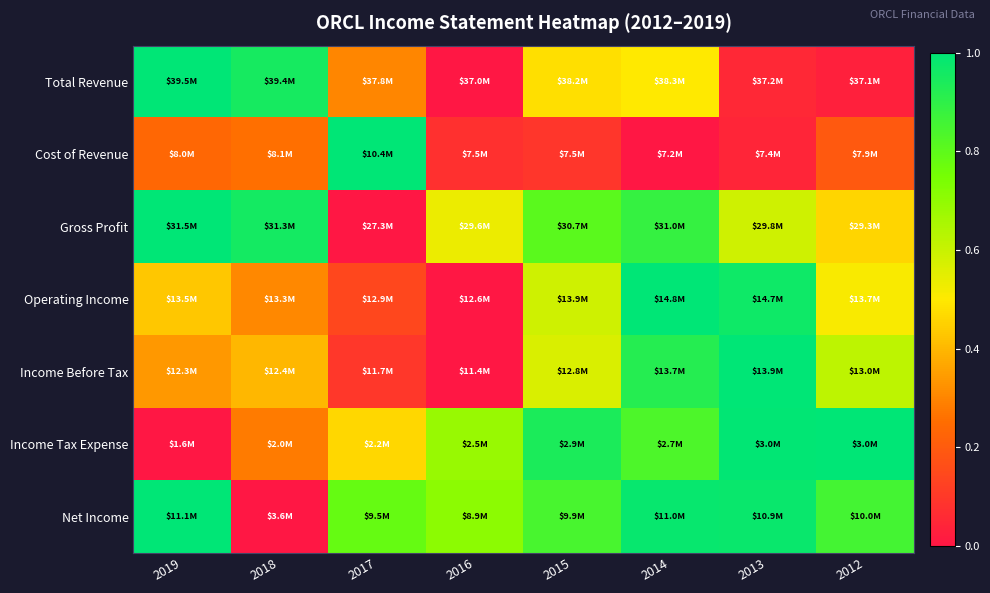

What is the difference between the highest and lowest values at 2015?

0.8